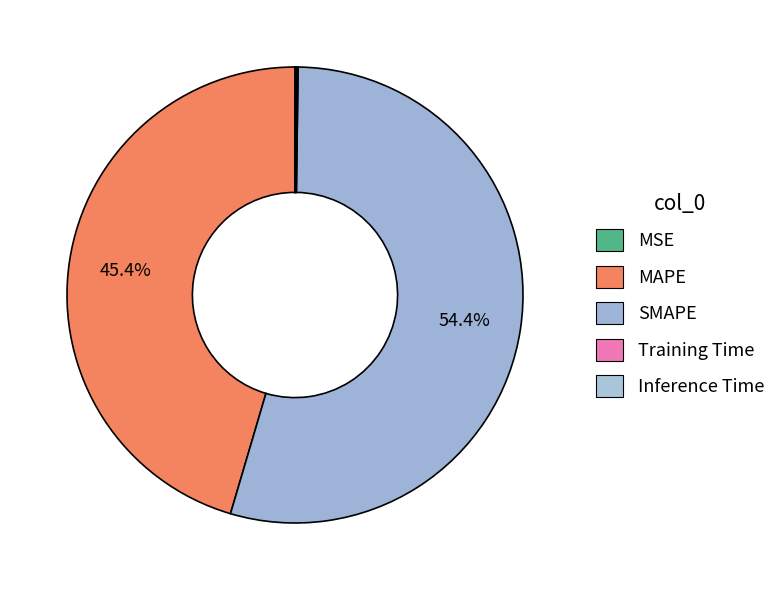

Which slice is the largest?

SMAPE